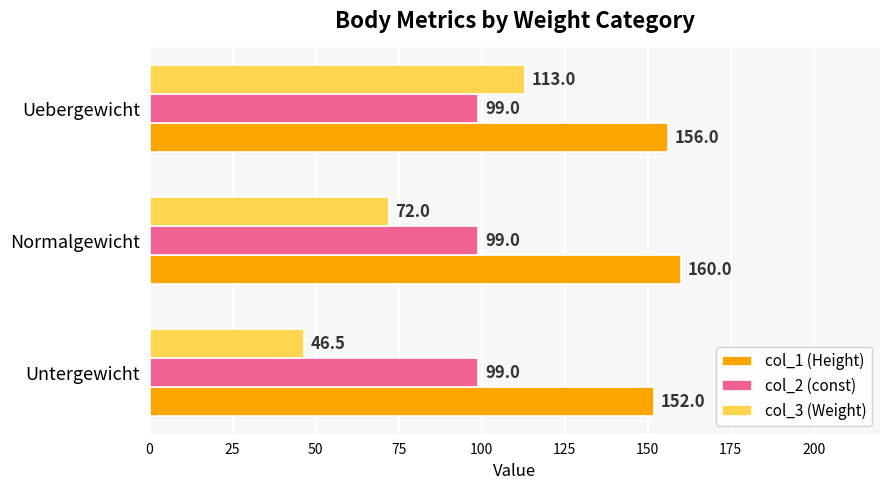

List the series in order of their overall mean, highest first.

col_1 (Height), col_2 (const), col_3 (Weight)